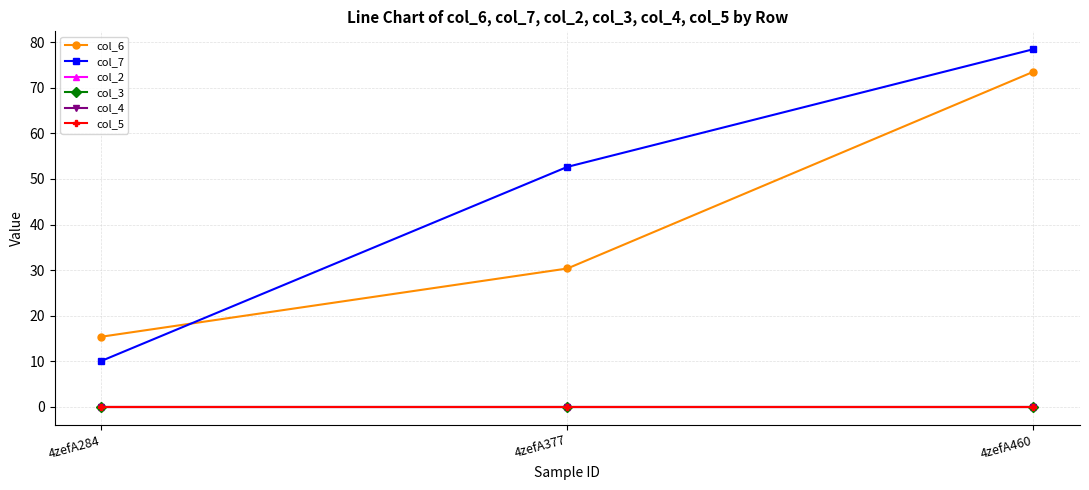

What are all the series names shown in the legend?

col_6, col_7, col_2, col_3, col_4, col_5